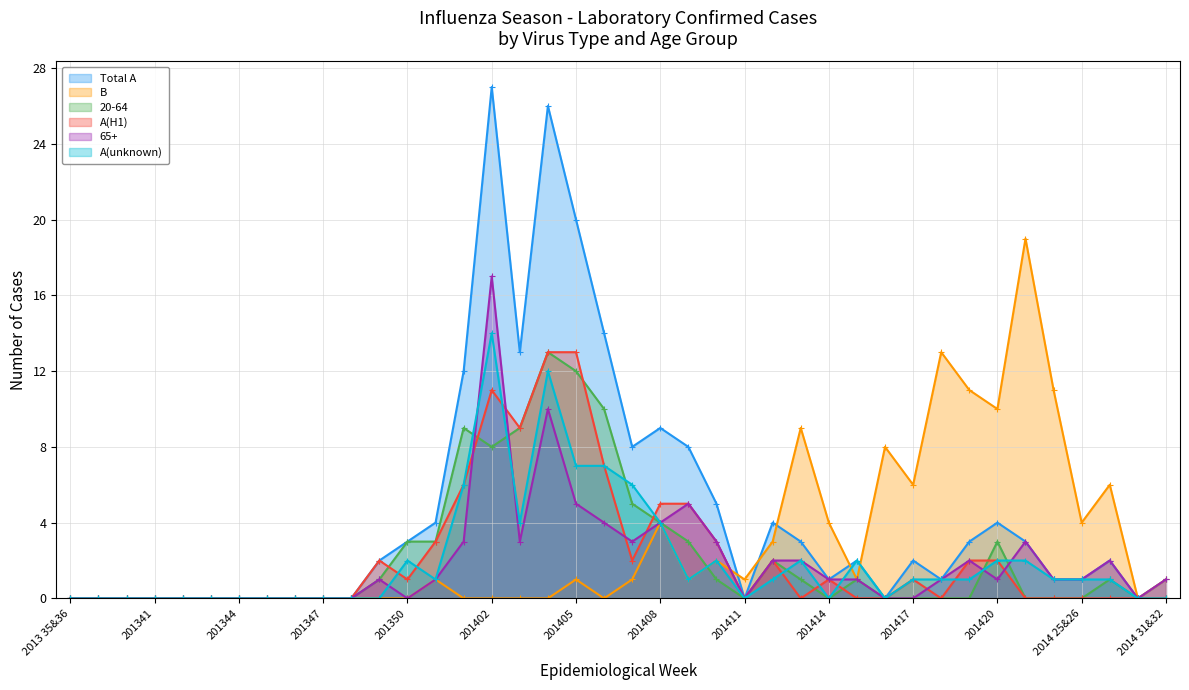

What is the difference between the highest and lowest values at 201410?

4